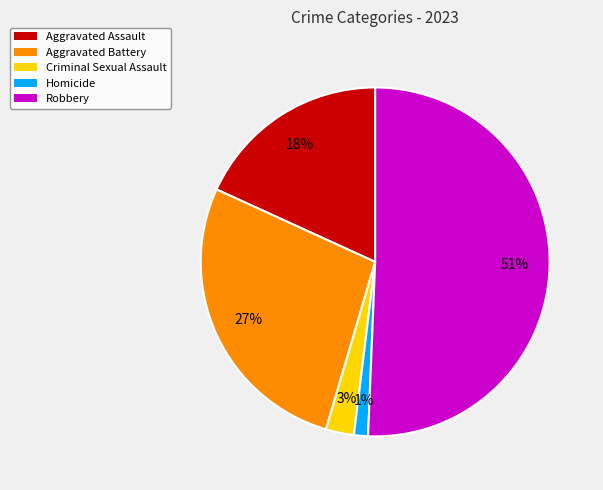

Which category has the biggest portion of the pie?

Robbery